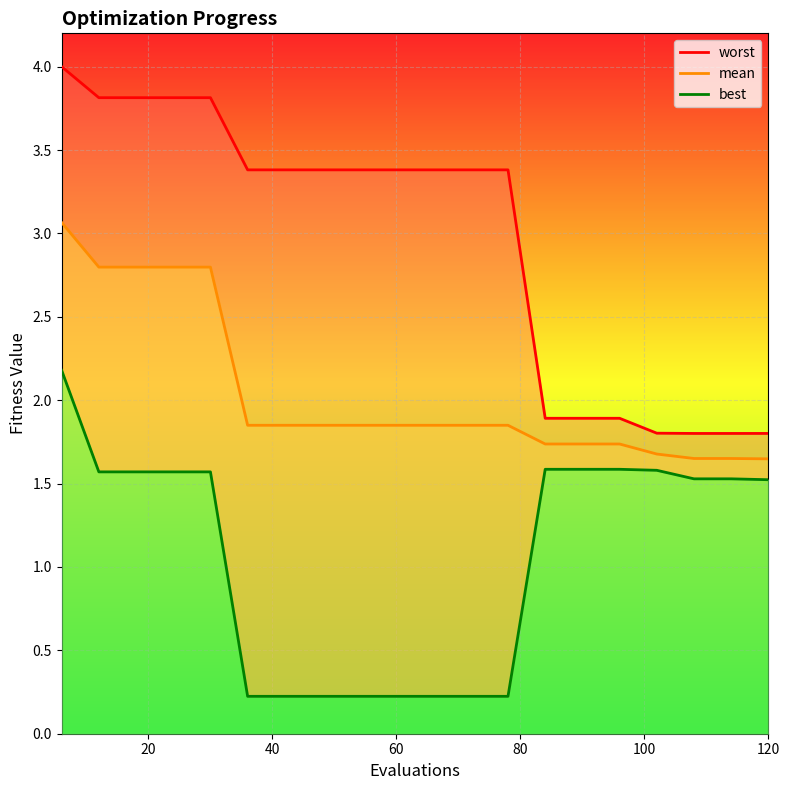

Which has a higher value, 11 or 16?

11